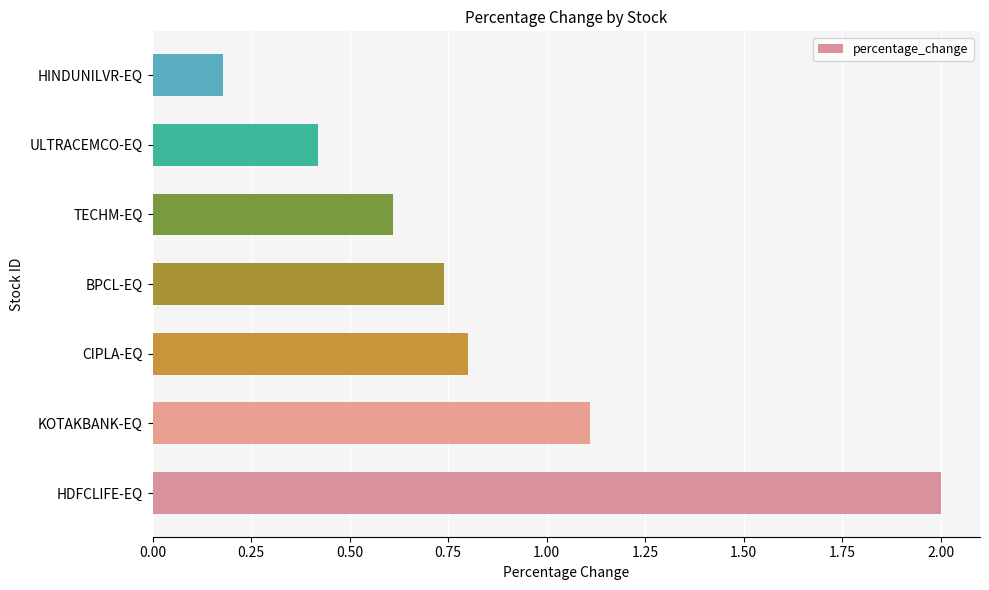

What is the difference between the second highest and minimum values?

0.9